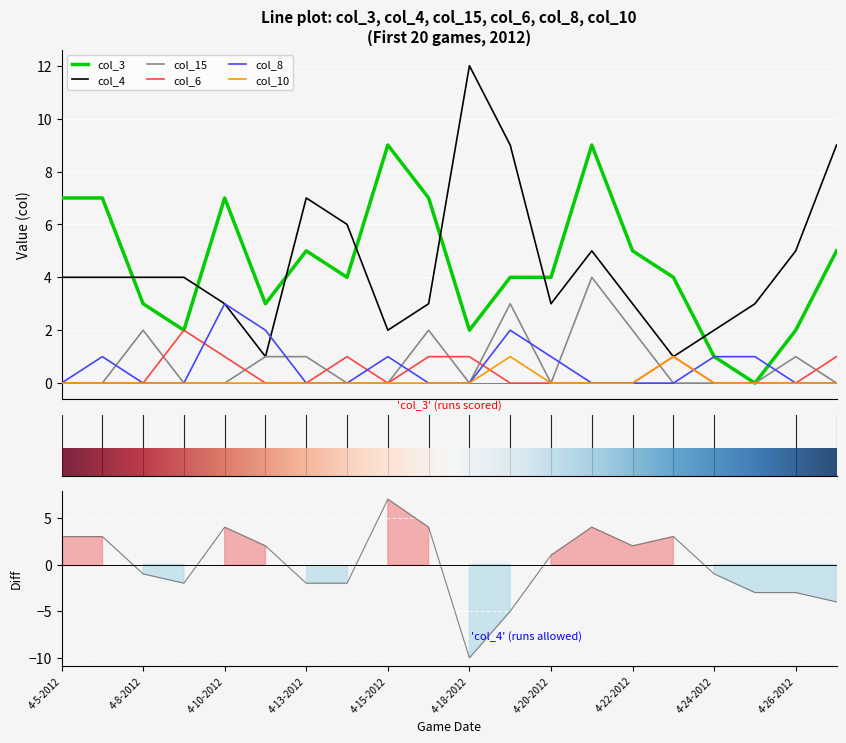

Between 4-9-2012 and 4-27-2012, which series saw the biggest shift?

col_4